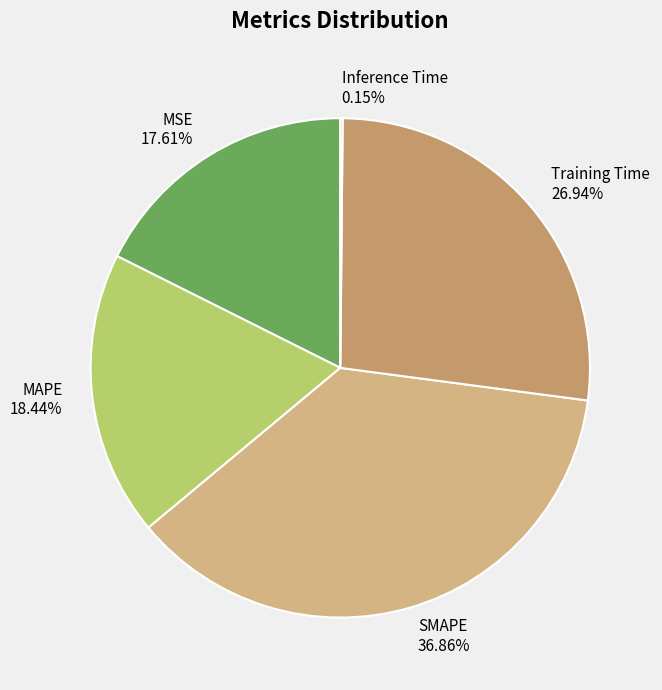

What is the largest slice in the pie chart?

SMAPE